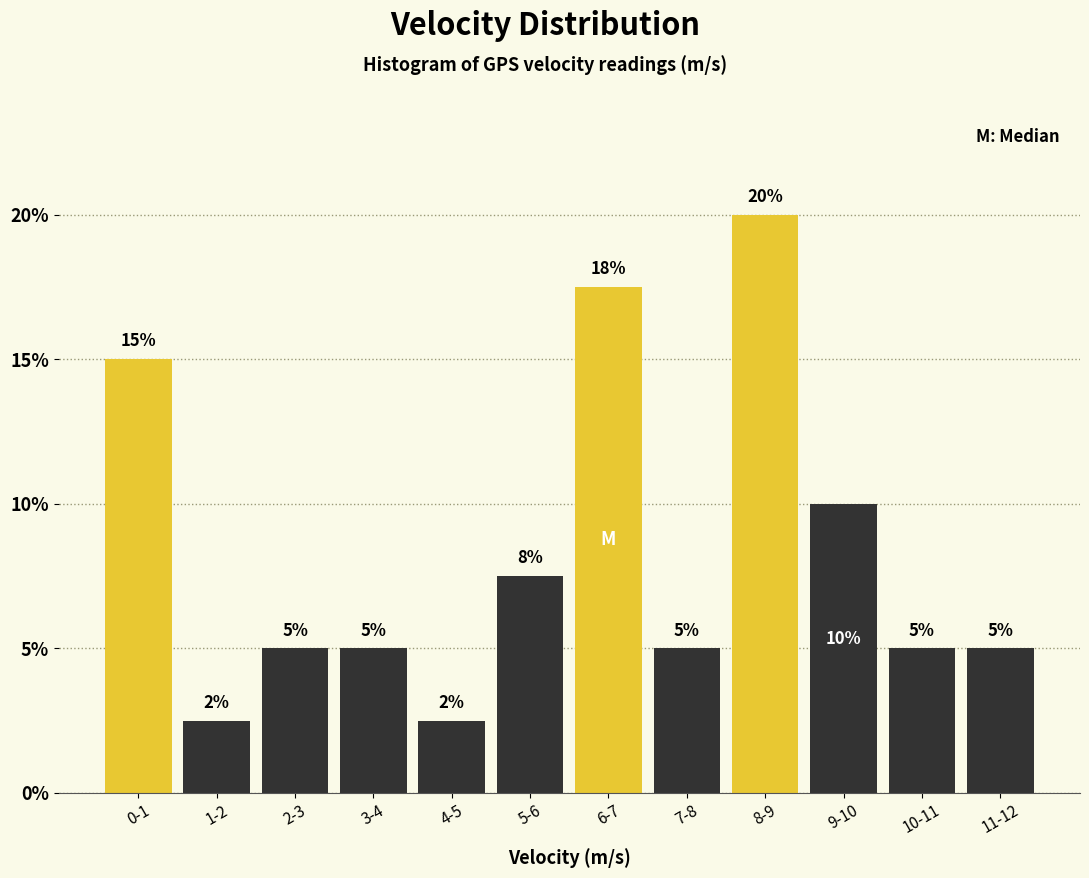

Which category has the highest value across all series?

8-9